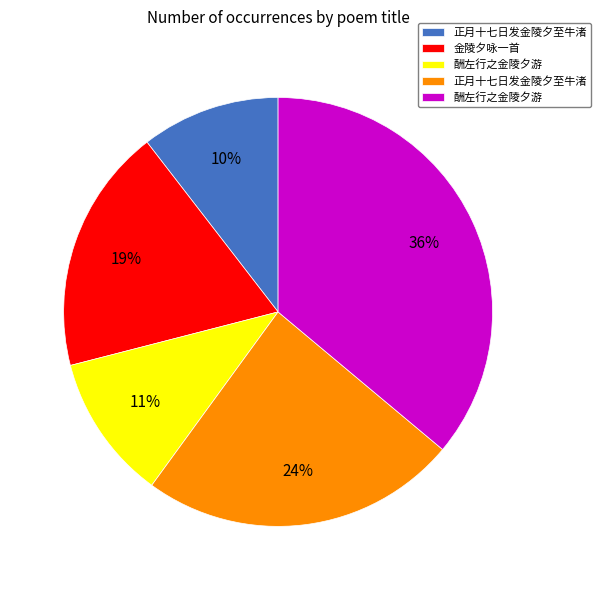

To the nearest percent, what is the average slice percentage?

20%